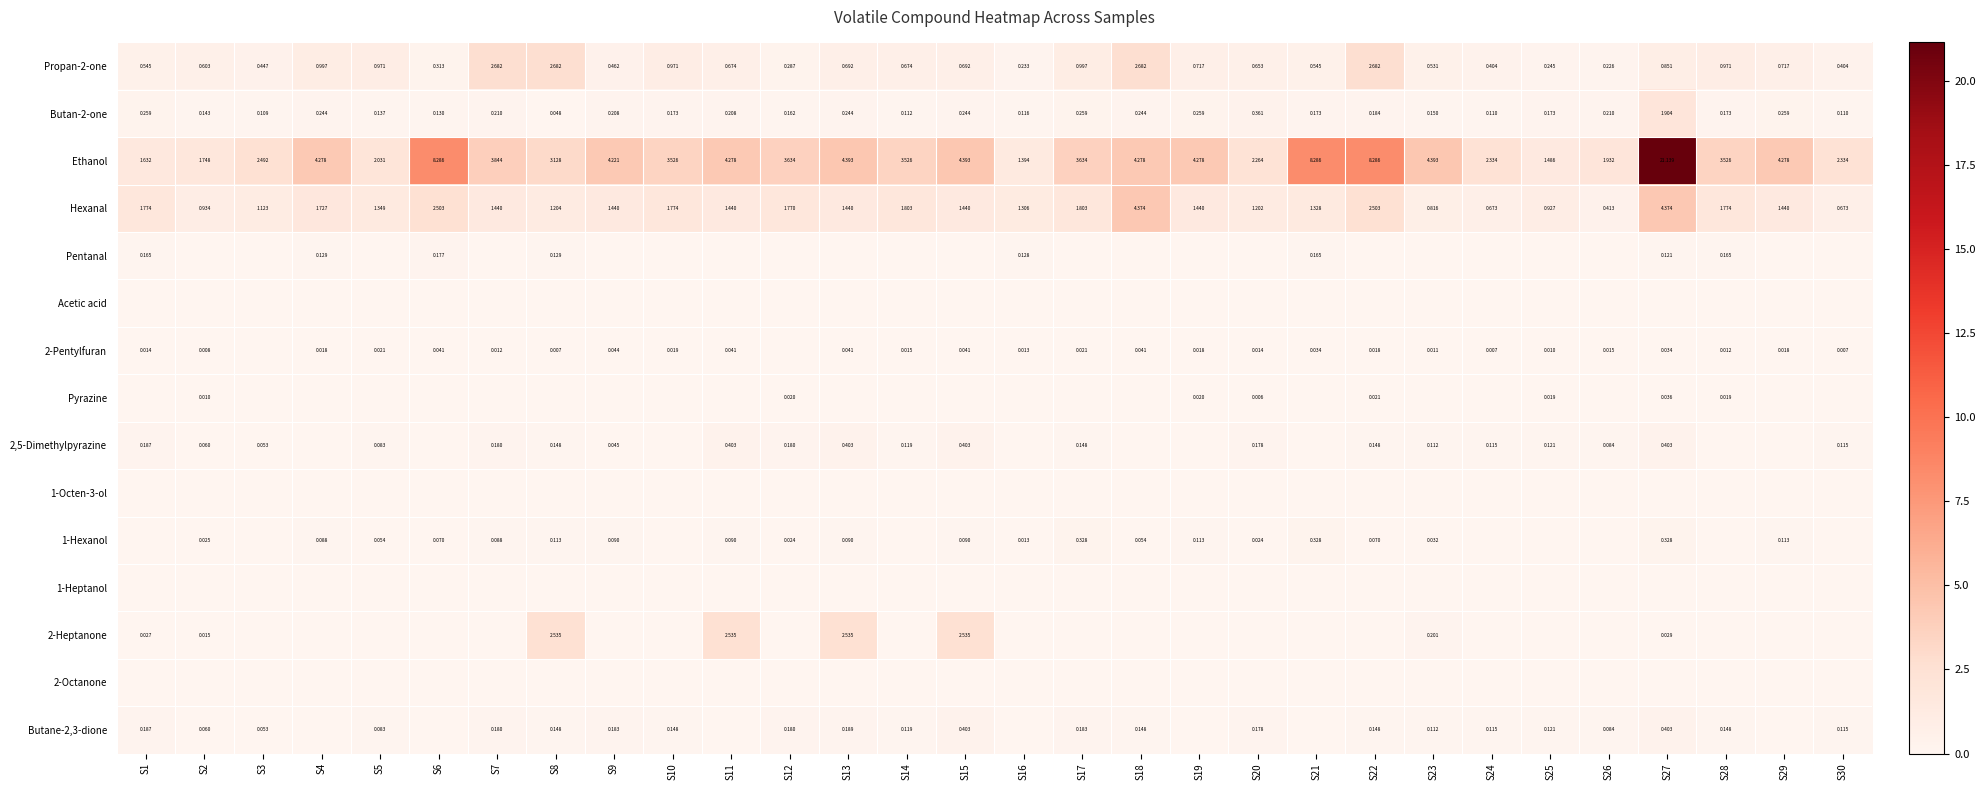

How many values in the Ethanol series are below 3?

10